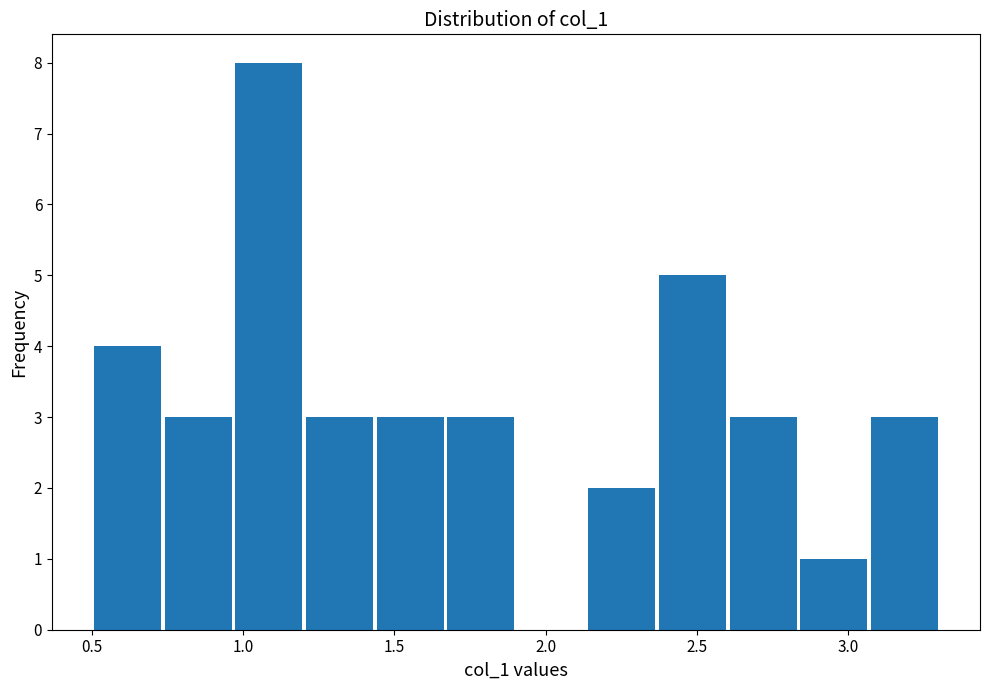

Reading left to right, transcribe this chart: for each bar, give the range it covers on the x-axis and its height. Neither the bar edges nor the heights are printed on the chart, so give them approximately, as read against the axes.

0.50 to 0.75: 4
0.75 to 0.95: 3
0.95 to 1.20: 8
1.20 to 1.45: 3
1.45 to 1.65: 3
1.65 to 1.90: 3
1.90 to 2.15: 0
2.15 to 2.35: 2
2.35 to 2.60: 5
2.60 to 2.85: 3
2.85 to 3.05: 1
3.05 to 3.30: 3